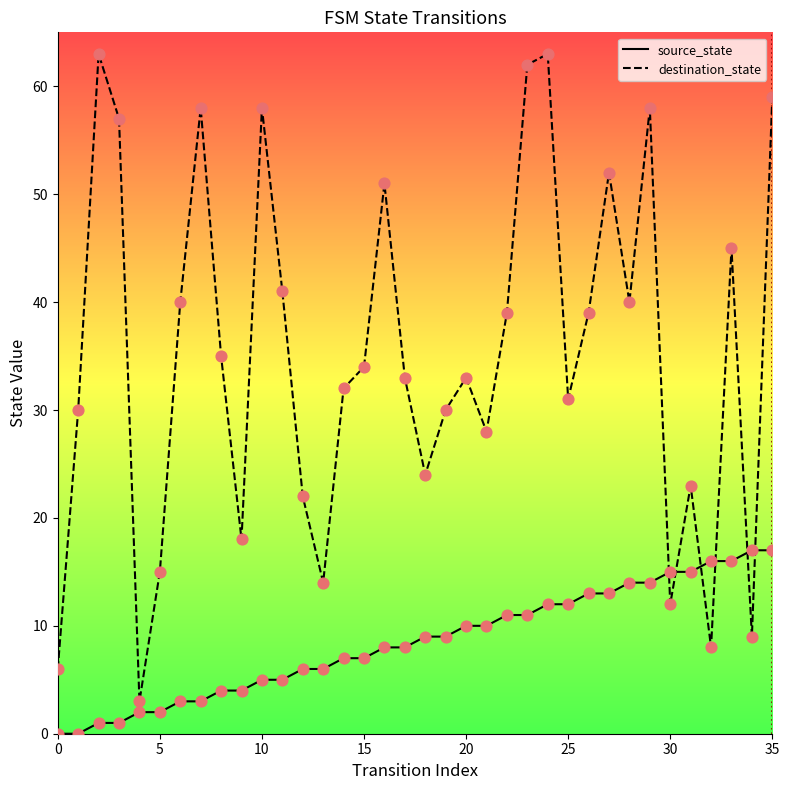

Which series contains the lowest Y value?

source_state